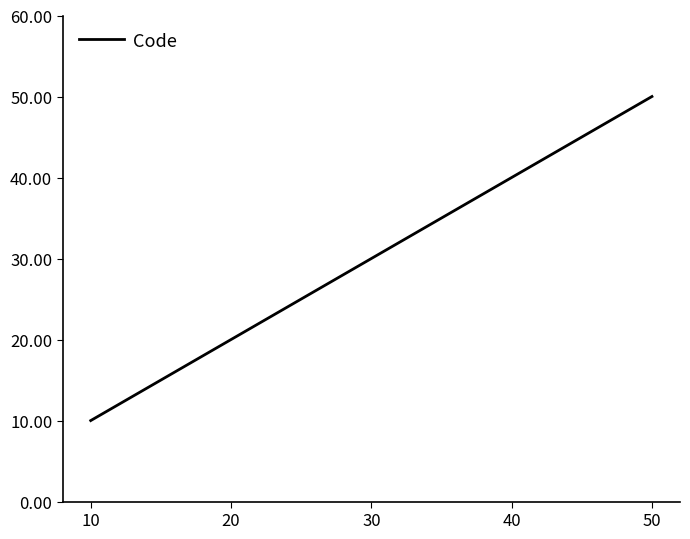

What is the maximum value shown in the chart?

50